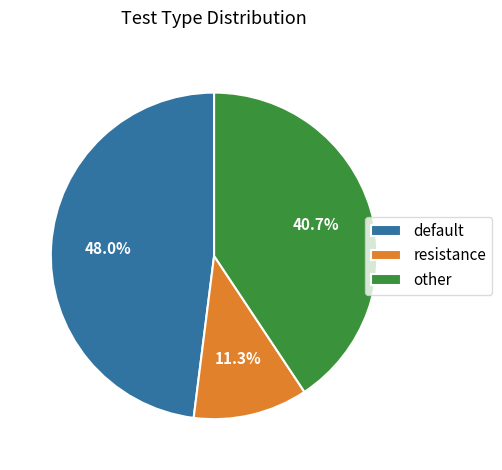

How many segments does this pie chart have?

3